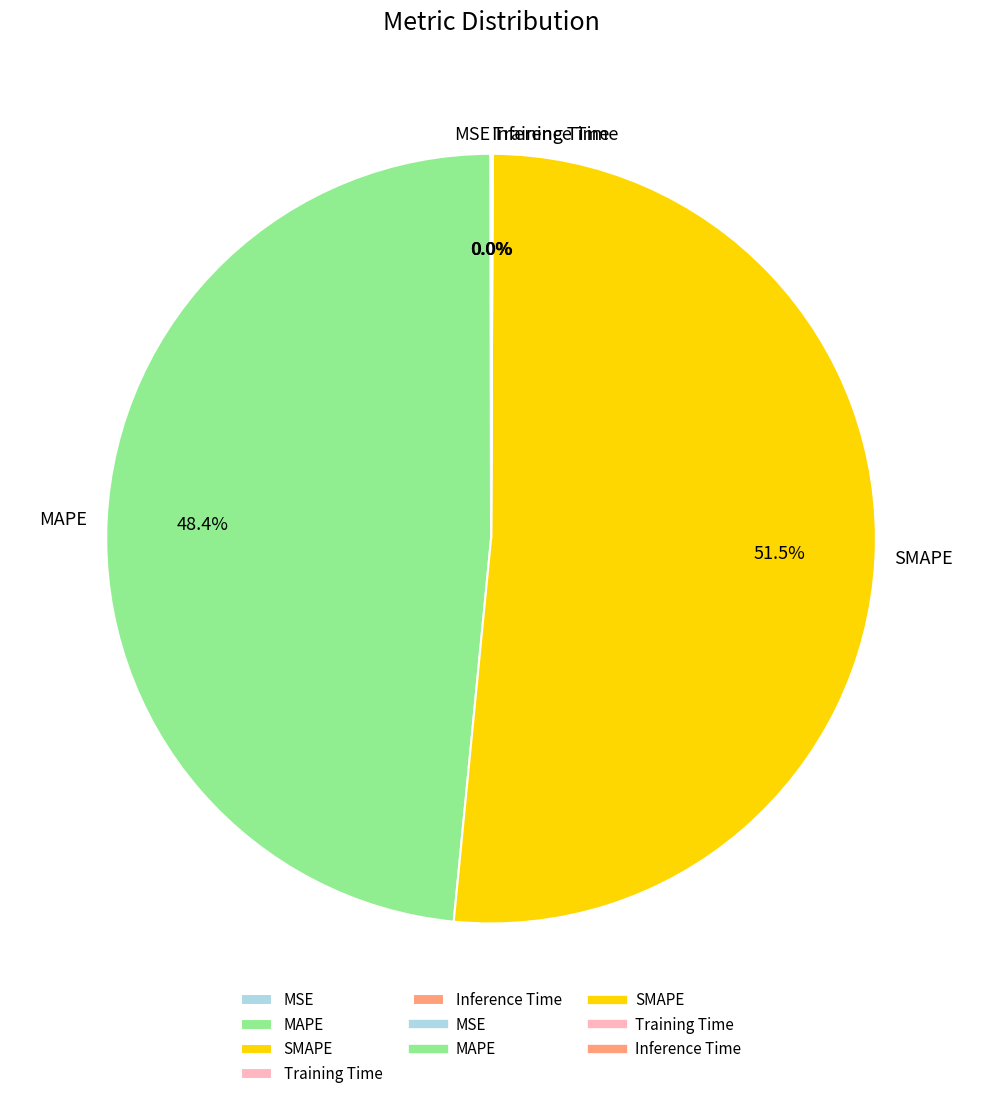

Is there any slice that represents more than half of the pie?

Yes